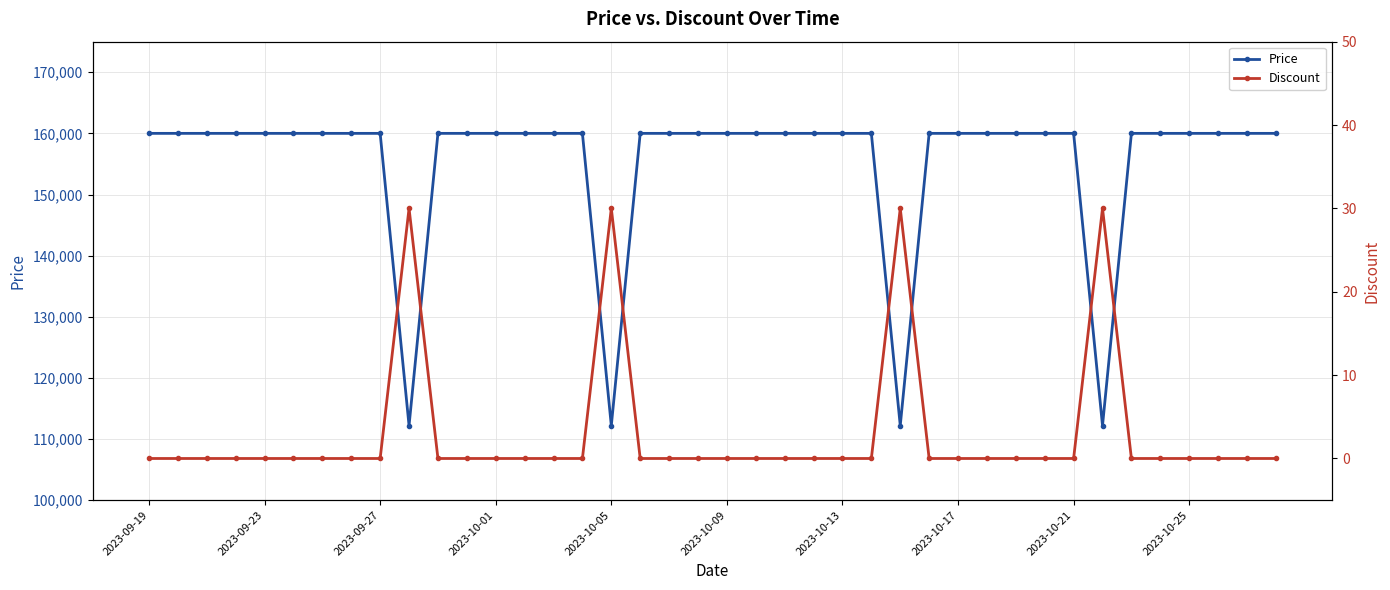

Which category has the lowest value in the Discount series?

2023-09-19